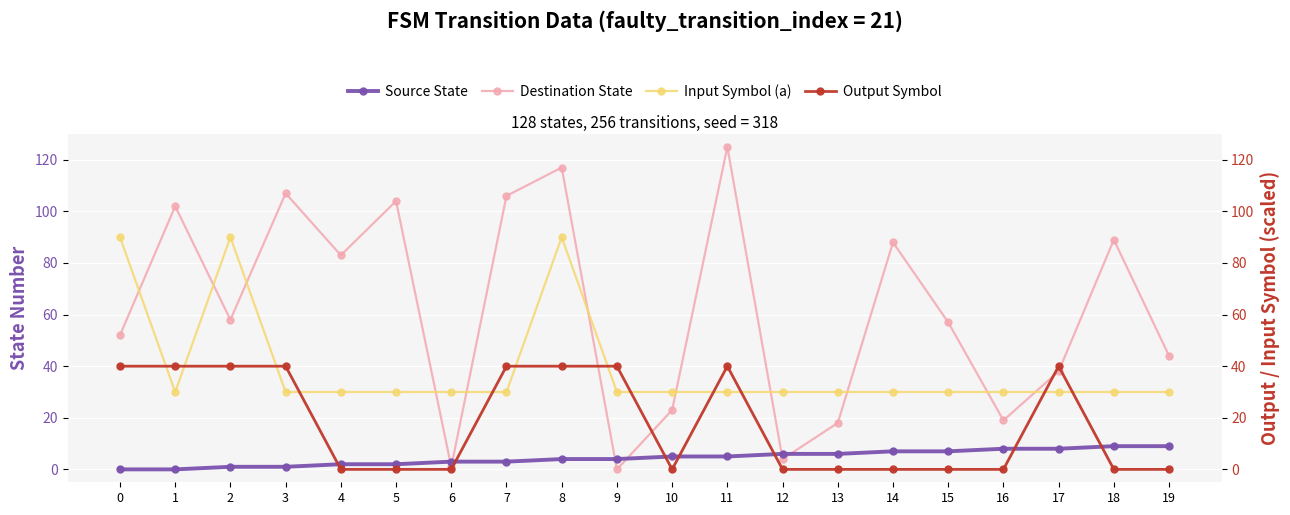

How many interior local peaks does the Output Symbol series have?

2